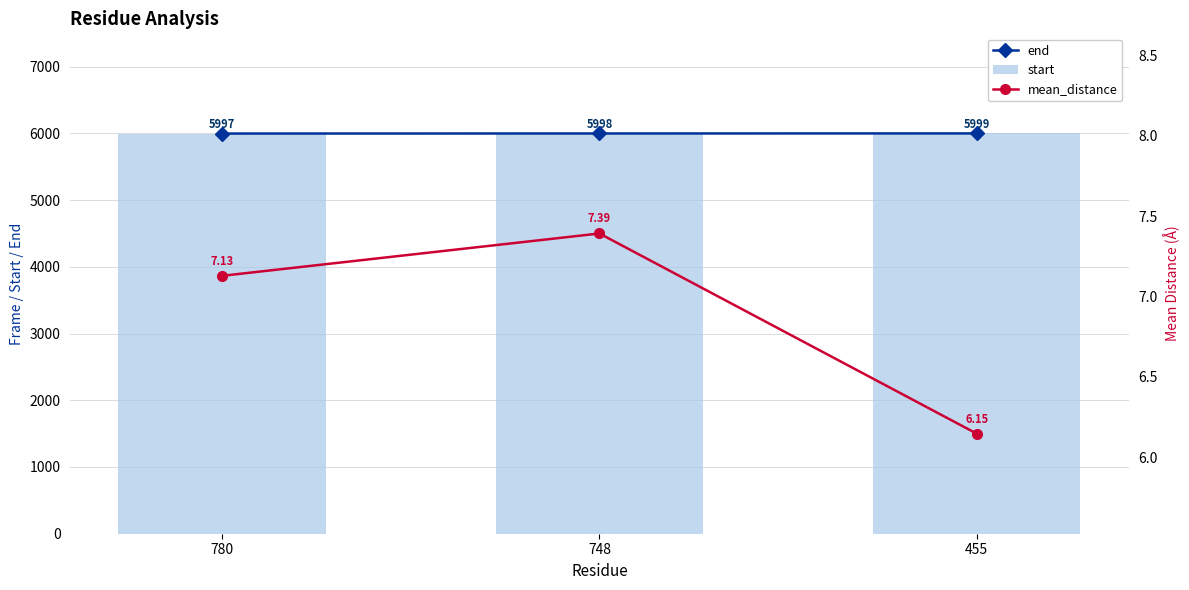

At which label does mean_distance first exceed 7?

780